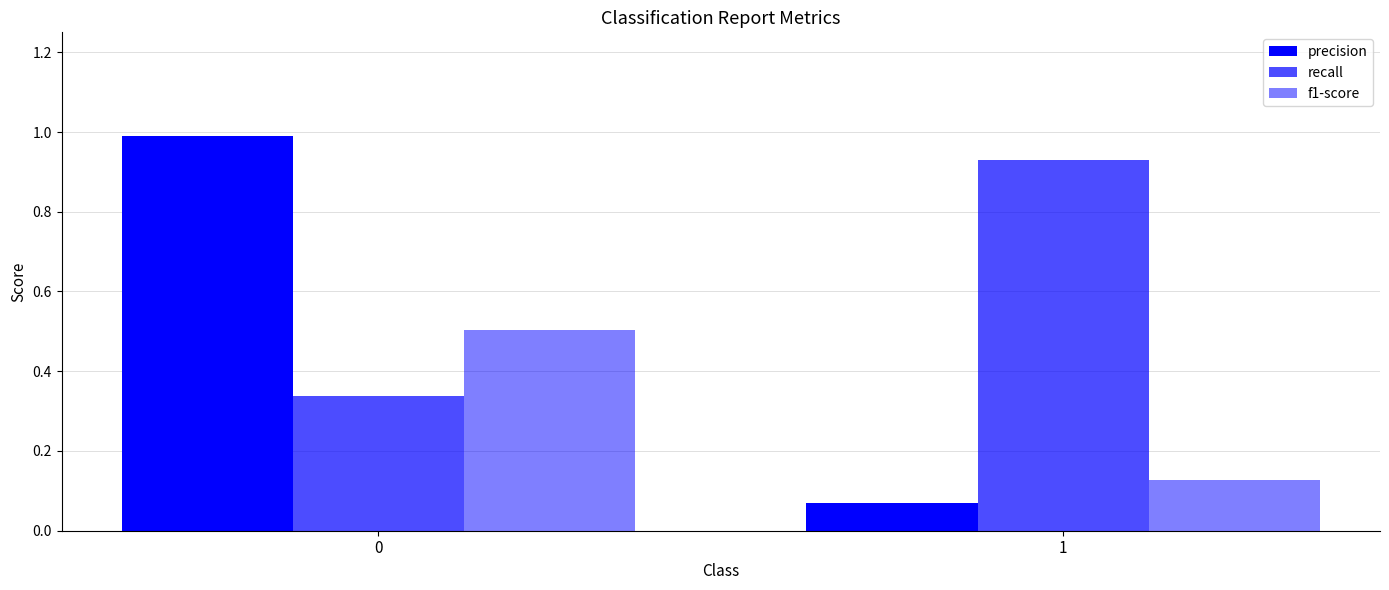

True or false: recall has a value of 0.1 at 0.

False